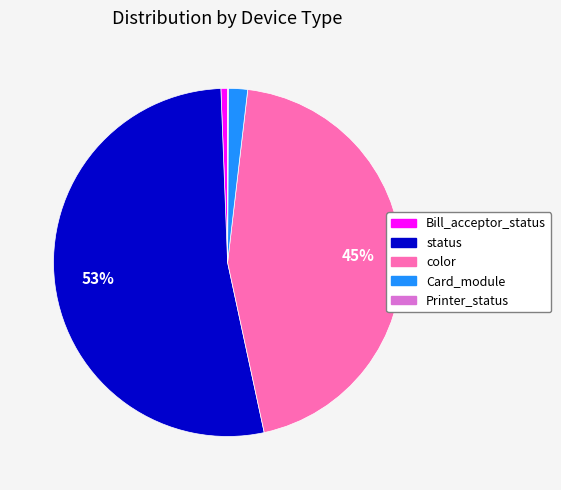

To the nearest percent, what is the average slice percentage?

20%